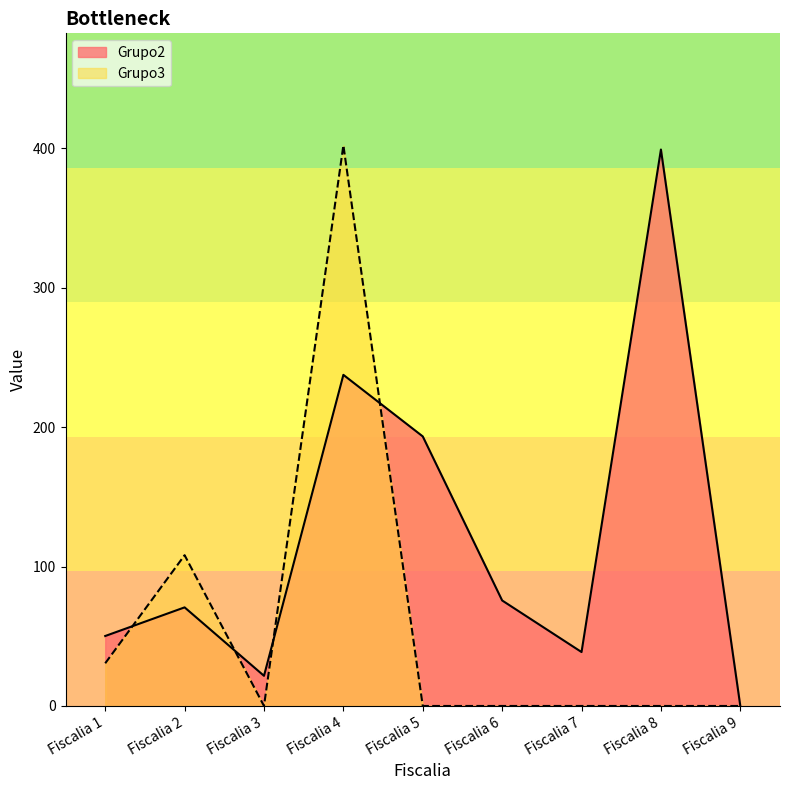

Which series changed the most between Fiscalia 6 and Fiscalia 7?

Grupo2